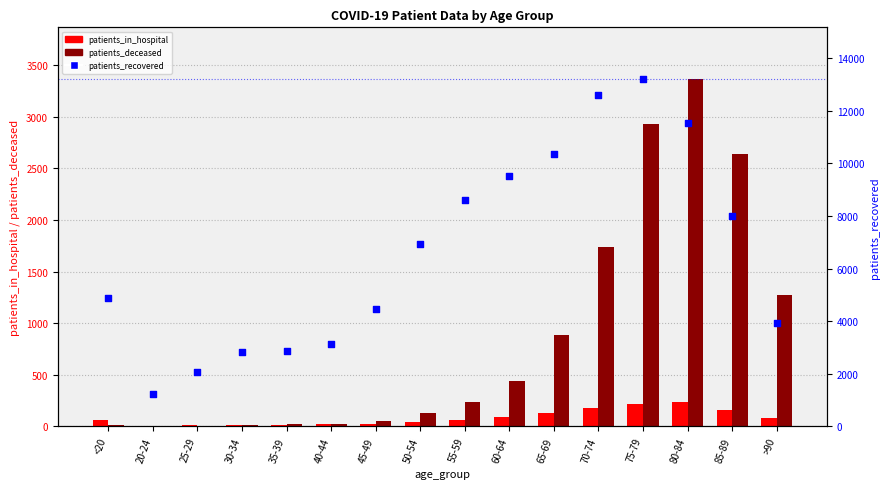

What is the total value across all series at 70-74?

14538